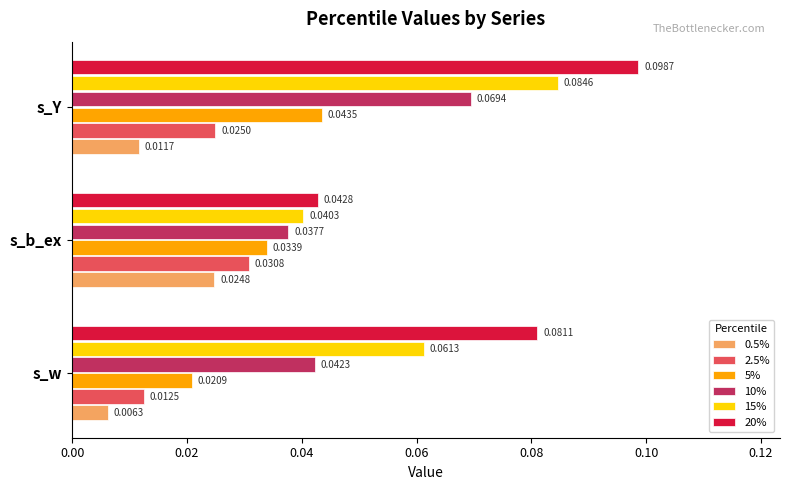

At s_w, list the series in order from largest to smallest.

20%, 15%, 10%, 5%, 2.5%, 0.5%